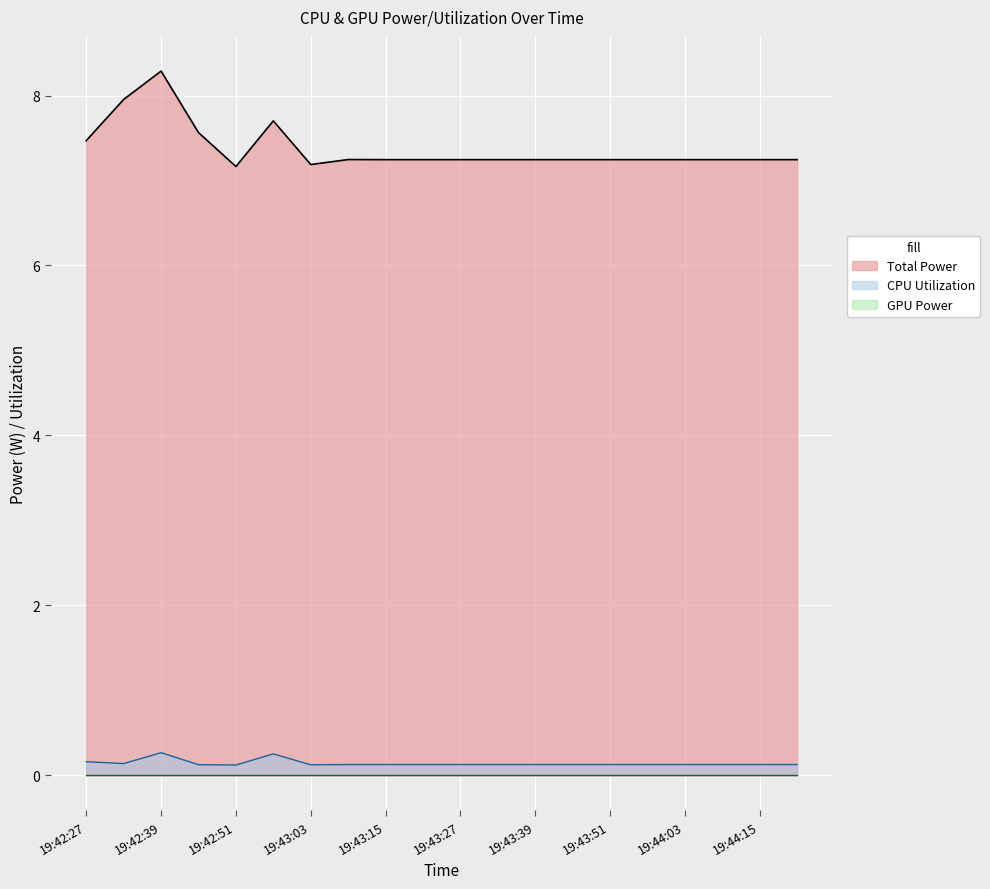

True or false: Total Power has a value of 12.4 at 19:43:15.

False